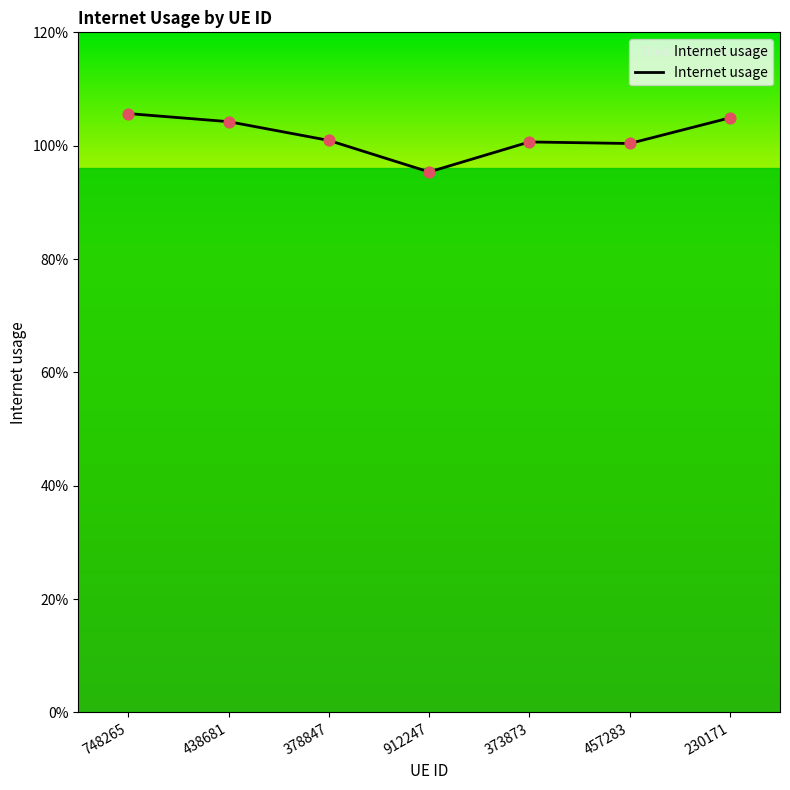

Between 230171 and 912247, which is larger?

230171